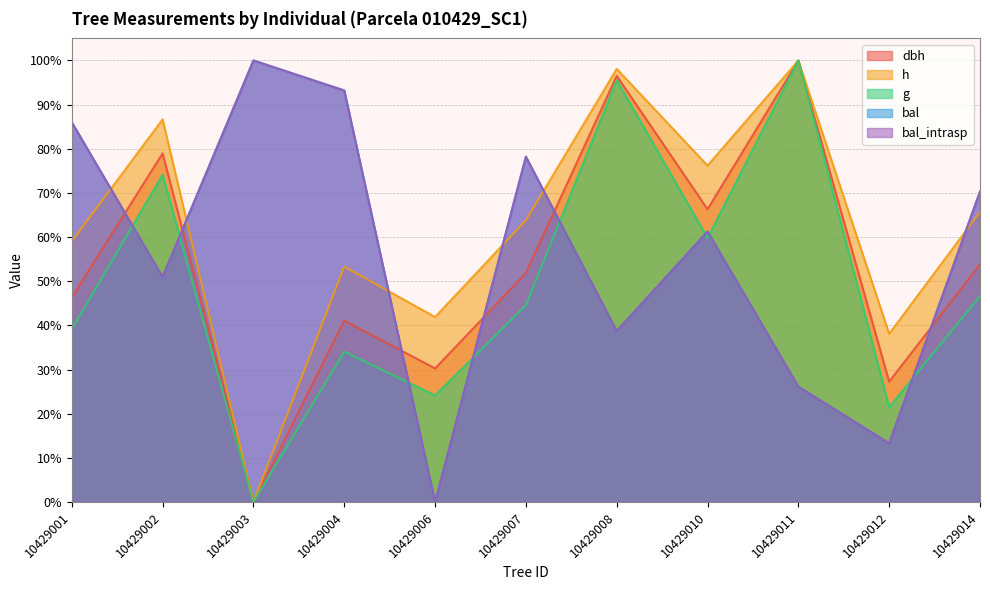

Between 10429006 and 10429008, which is larger?

10429008